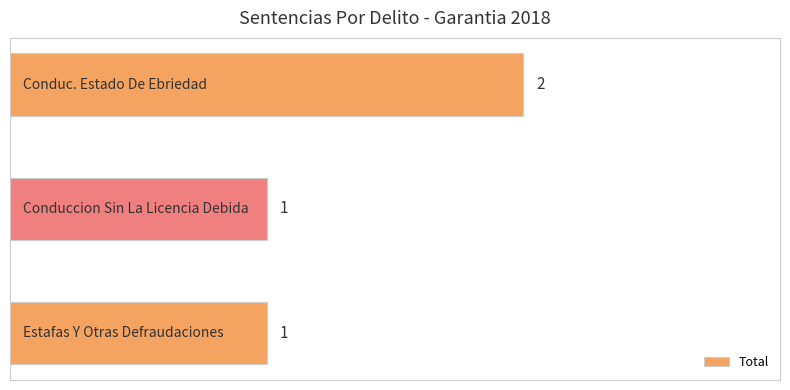

How many values are between 1 and 2?

3